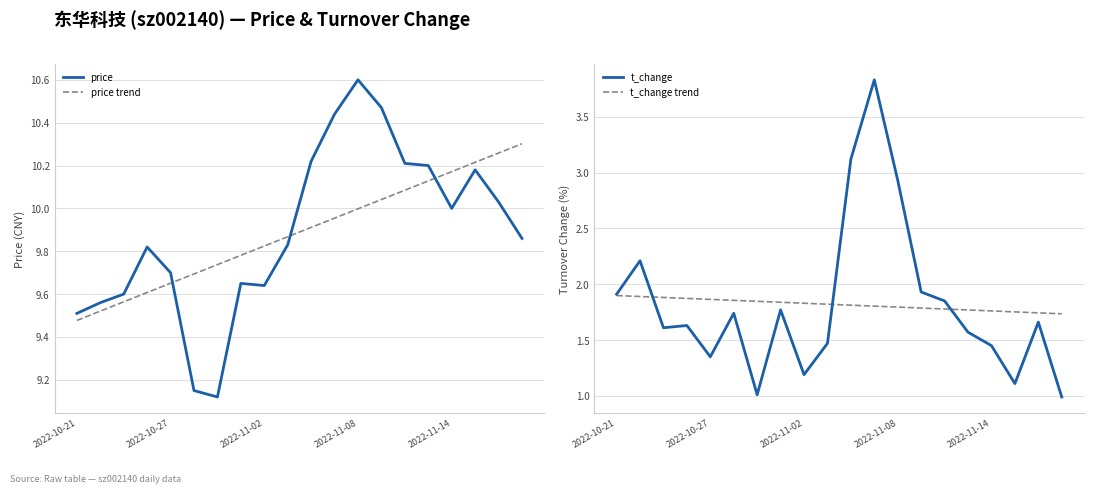

True or false: price has a value of 10.0 at 2022-11-14.

True